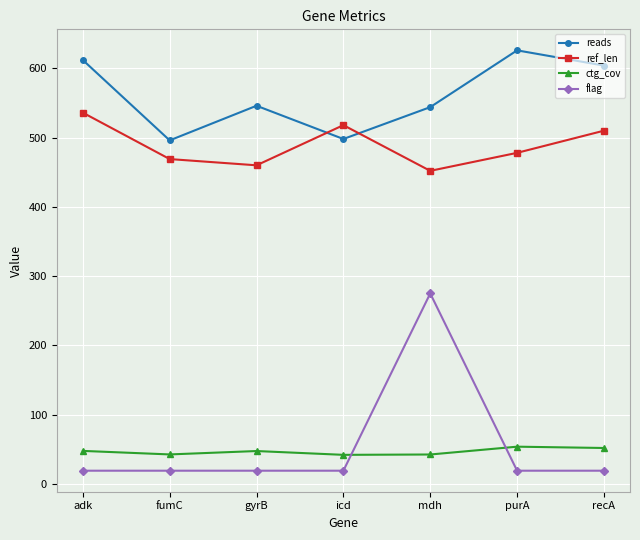

True or false: ctg_cov and reads cross at least once.

False